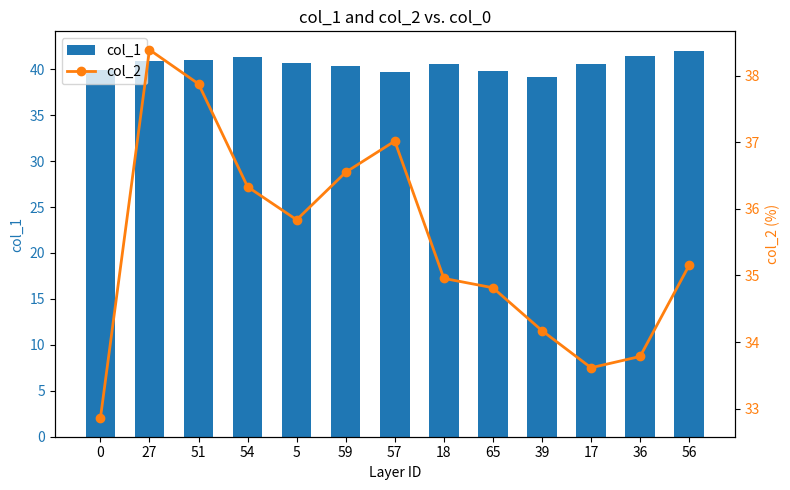

What is the difference between the maximum and minimum values in the col_2 series?

5.5